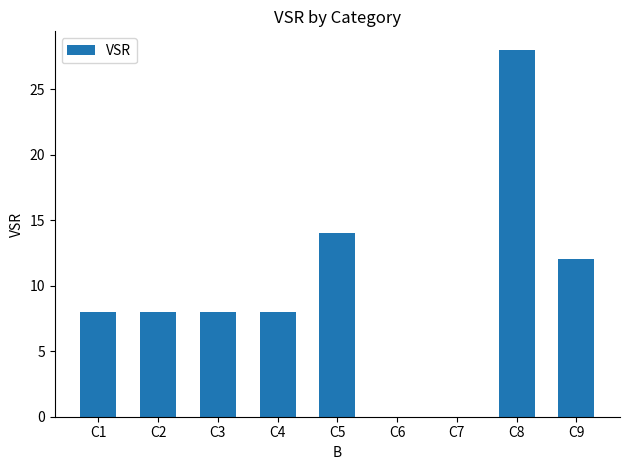

What is the average value?

10